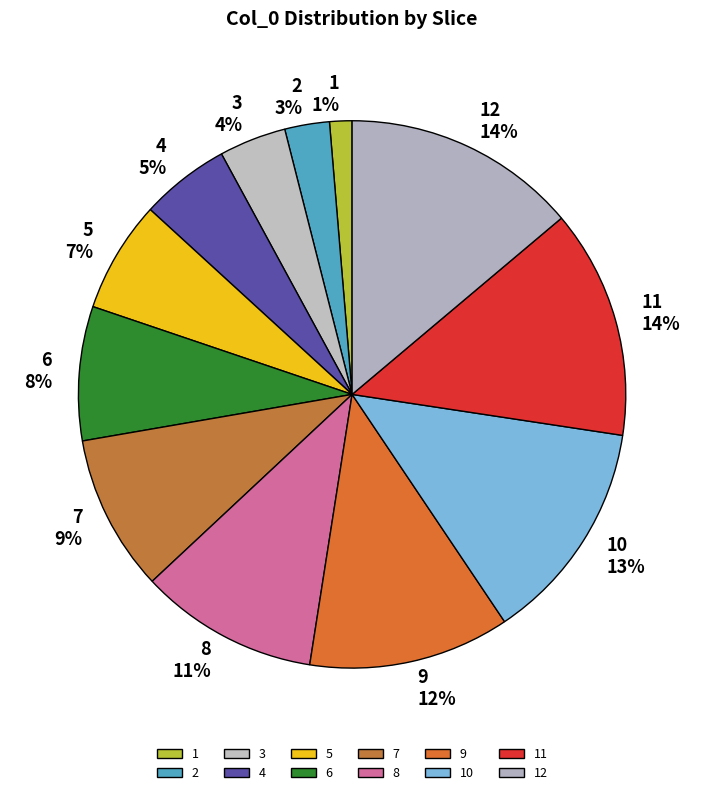

What percentage is the 12 slice, to the nearest percent?

14%